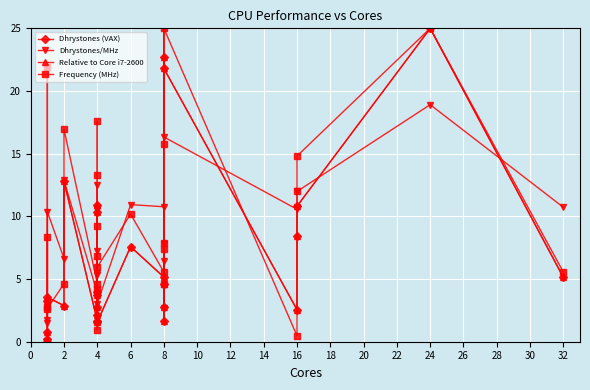

What is the difference between the highest and lowest values at 26?

7.1